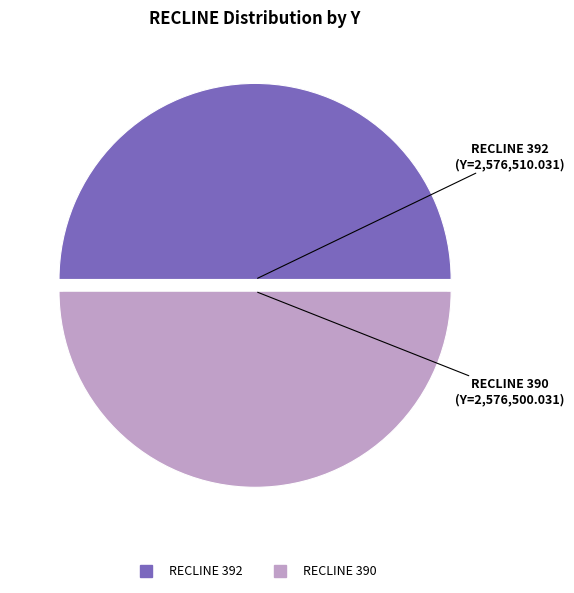

What is the majority slice?

392